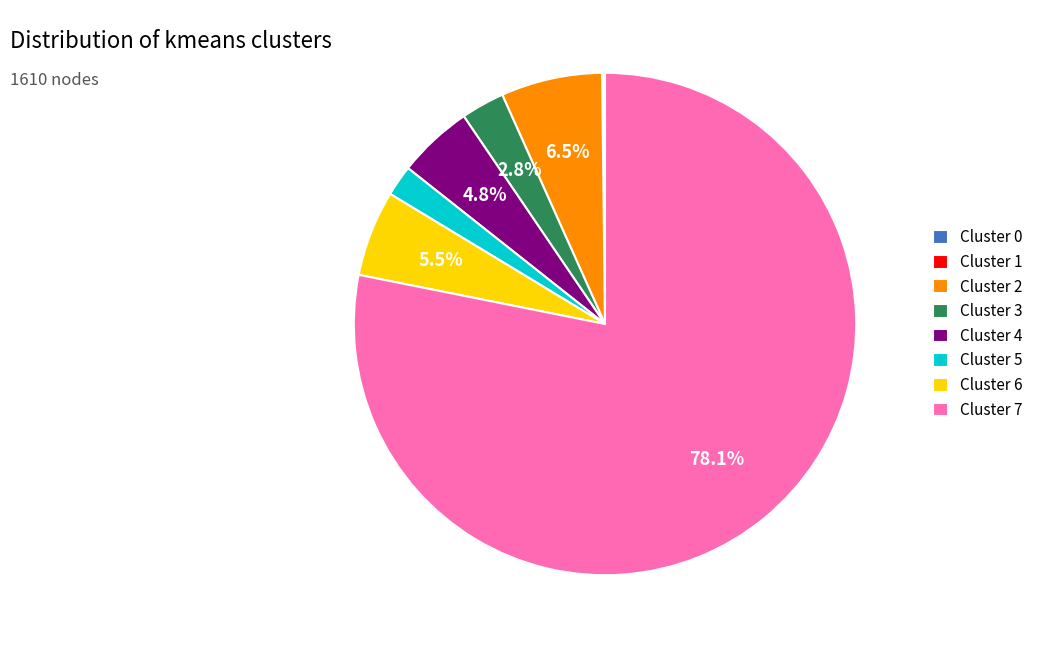

Is there a majority slice in this chart?

Yes